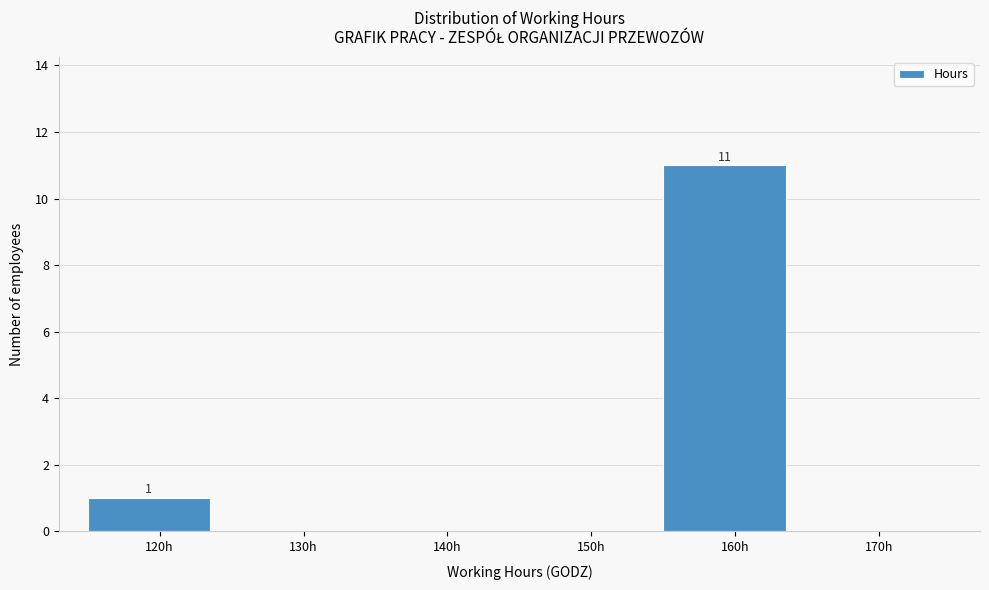

Reading right to left, what are all the values shown in this chart?

170h=0	160h=11	150h=0	140h=0	130h=0	120h=1